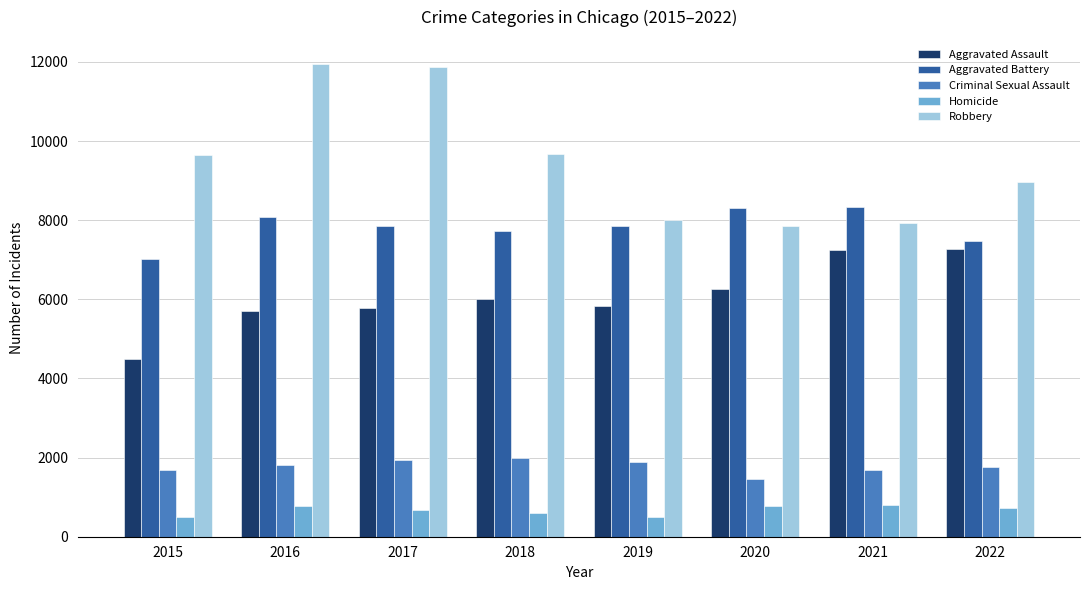

What value does the Aggravated Battery series have at 2022, to the nearest 50?

7500